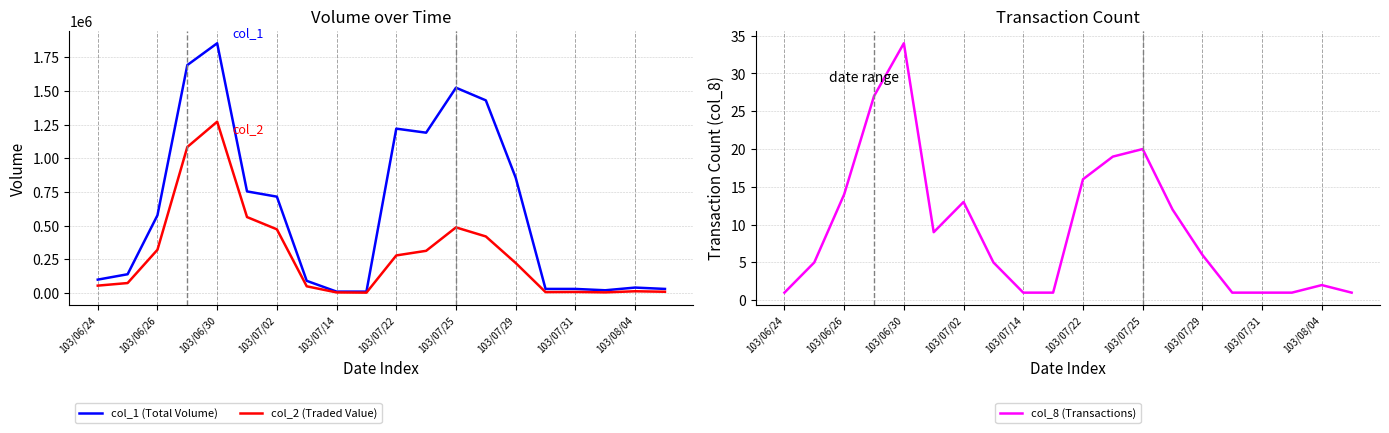

Rank the series by their average value, from highest to lowest.

col_1 (Total Volume), col_2 (Traded Value), col_8 (Transactions)